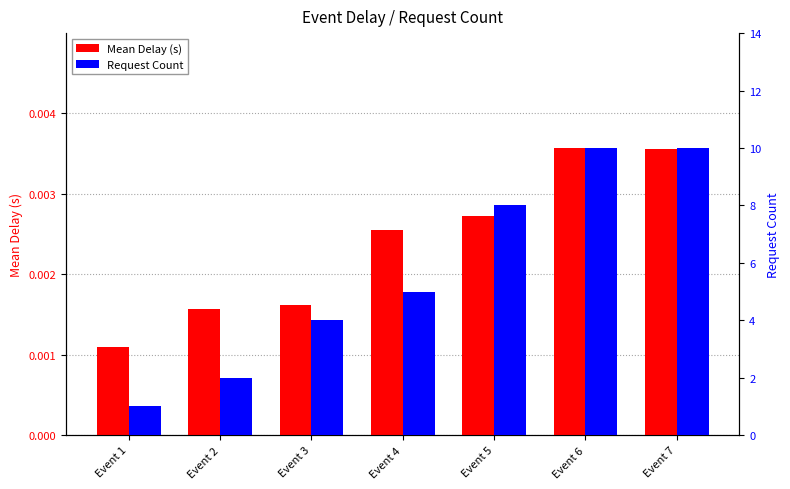

Is it true that Request Count equals 5.0 at Event 4?

True